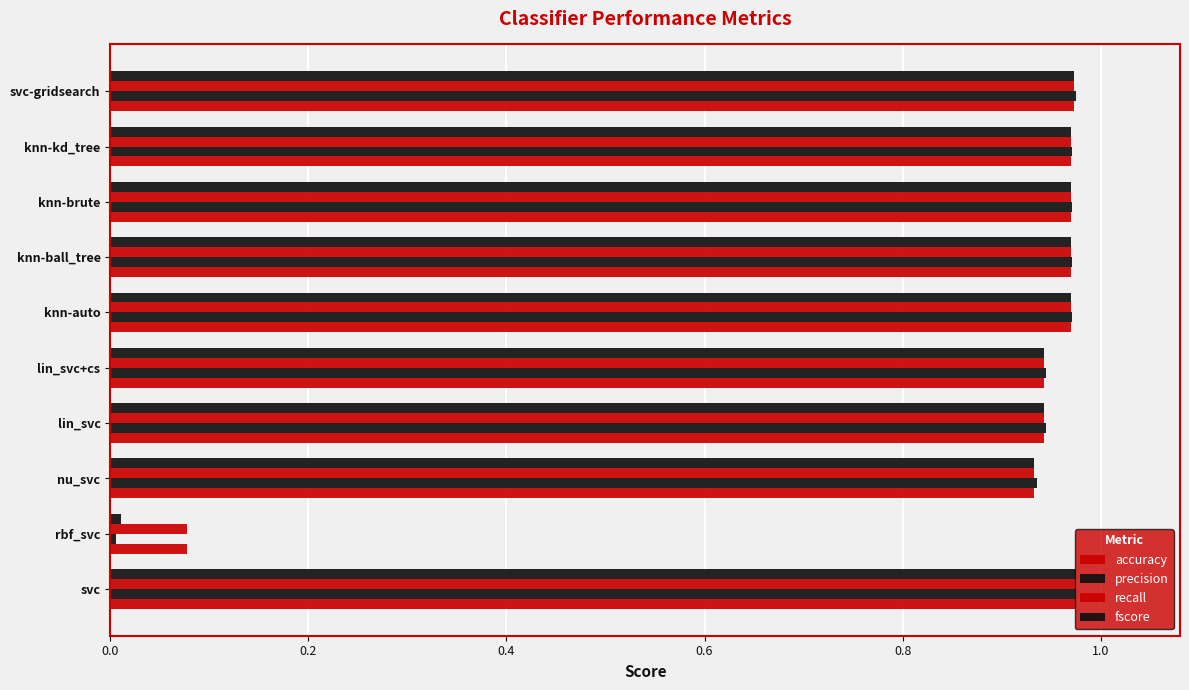

At how many categories does at least one series exceed 0?

10